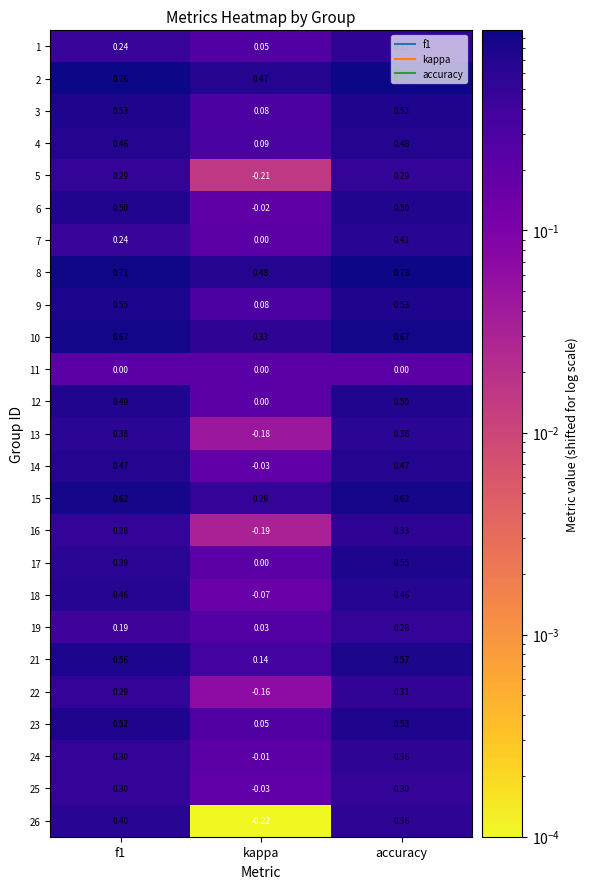

At which category is the sum across all series the highest?

accuracy